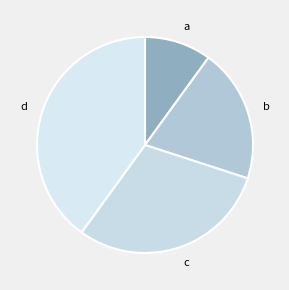

Combined, do c and d account for over 50%?

Yes